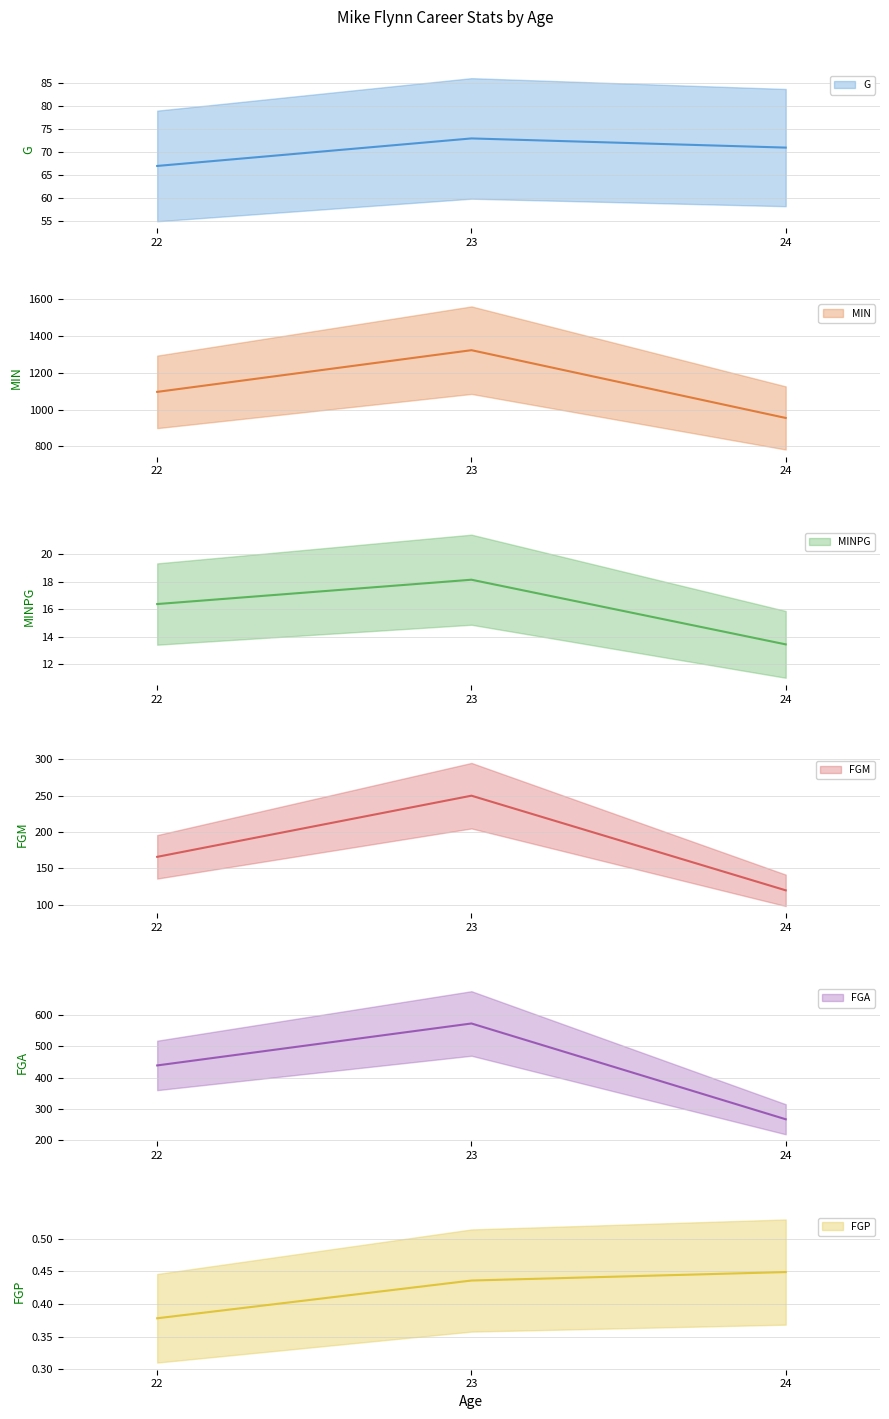

Where does the MIN series first go above 1097?

23